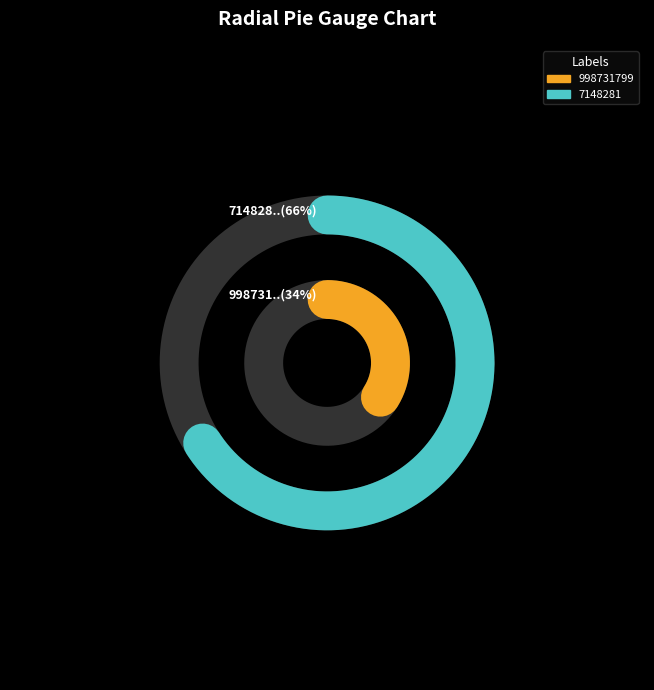

Is there any slice that represents more than half of the pie?

Yes